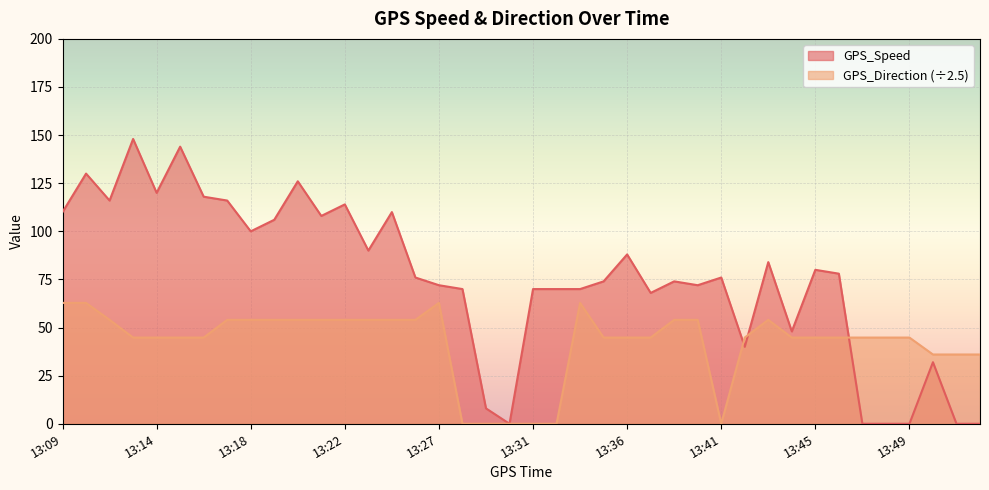

Which series has the widest spread of values?

GPS_Speed